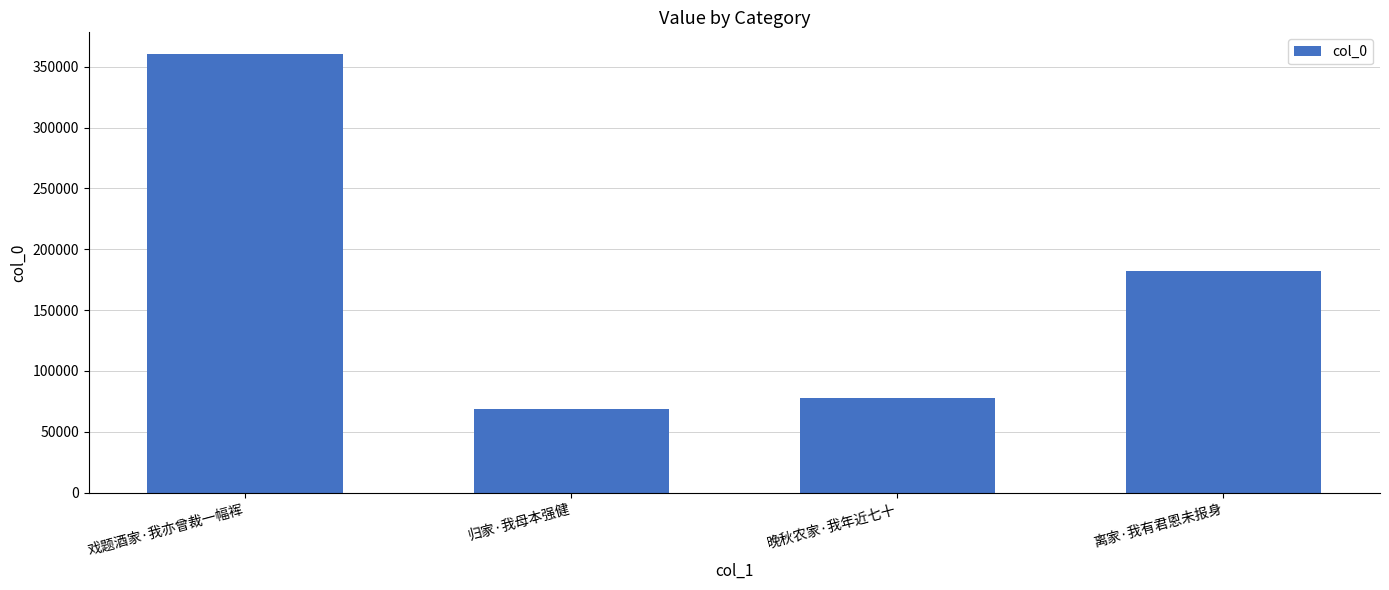

Which category has the highest value across all series?

戏题酒家·我亦曾裁一幅裈